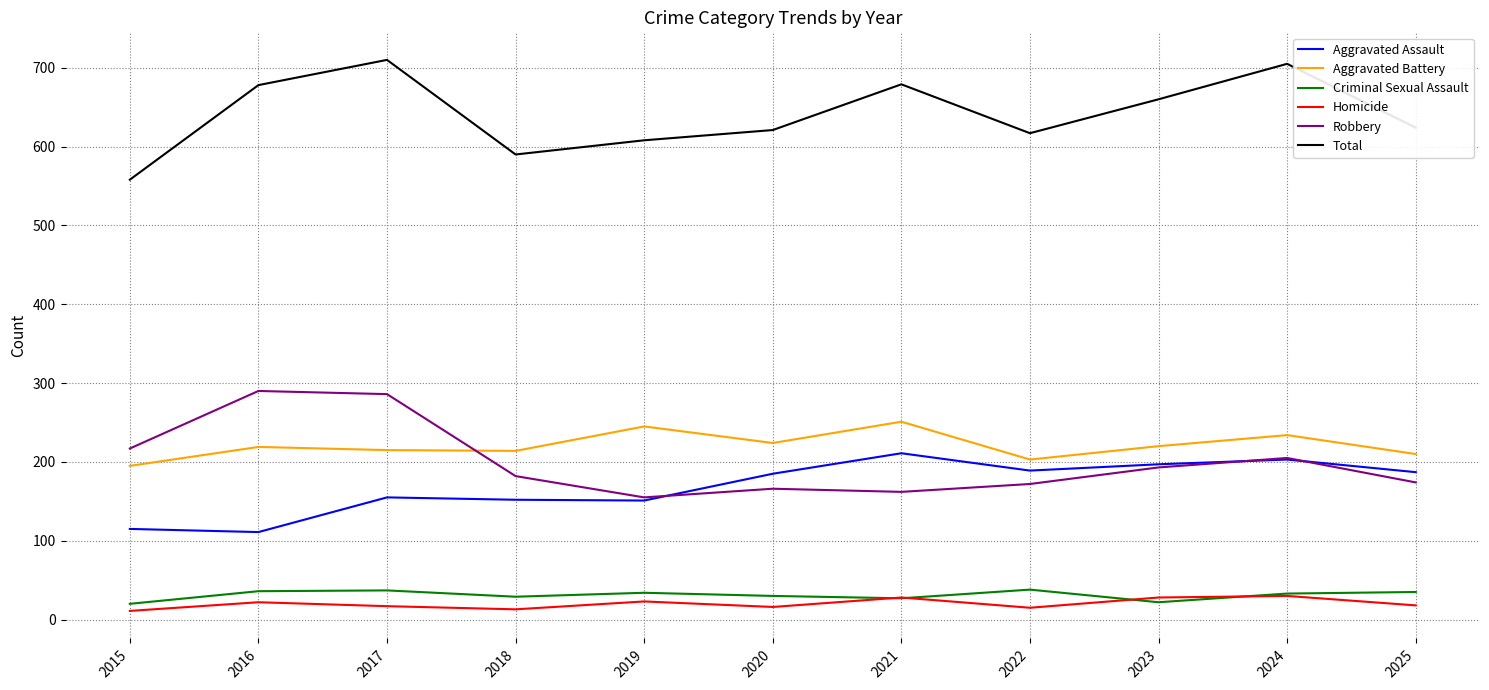

The Aggravated Battery series shows 143 at 2017. True or false?

False